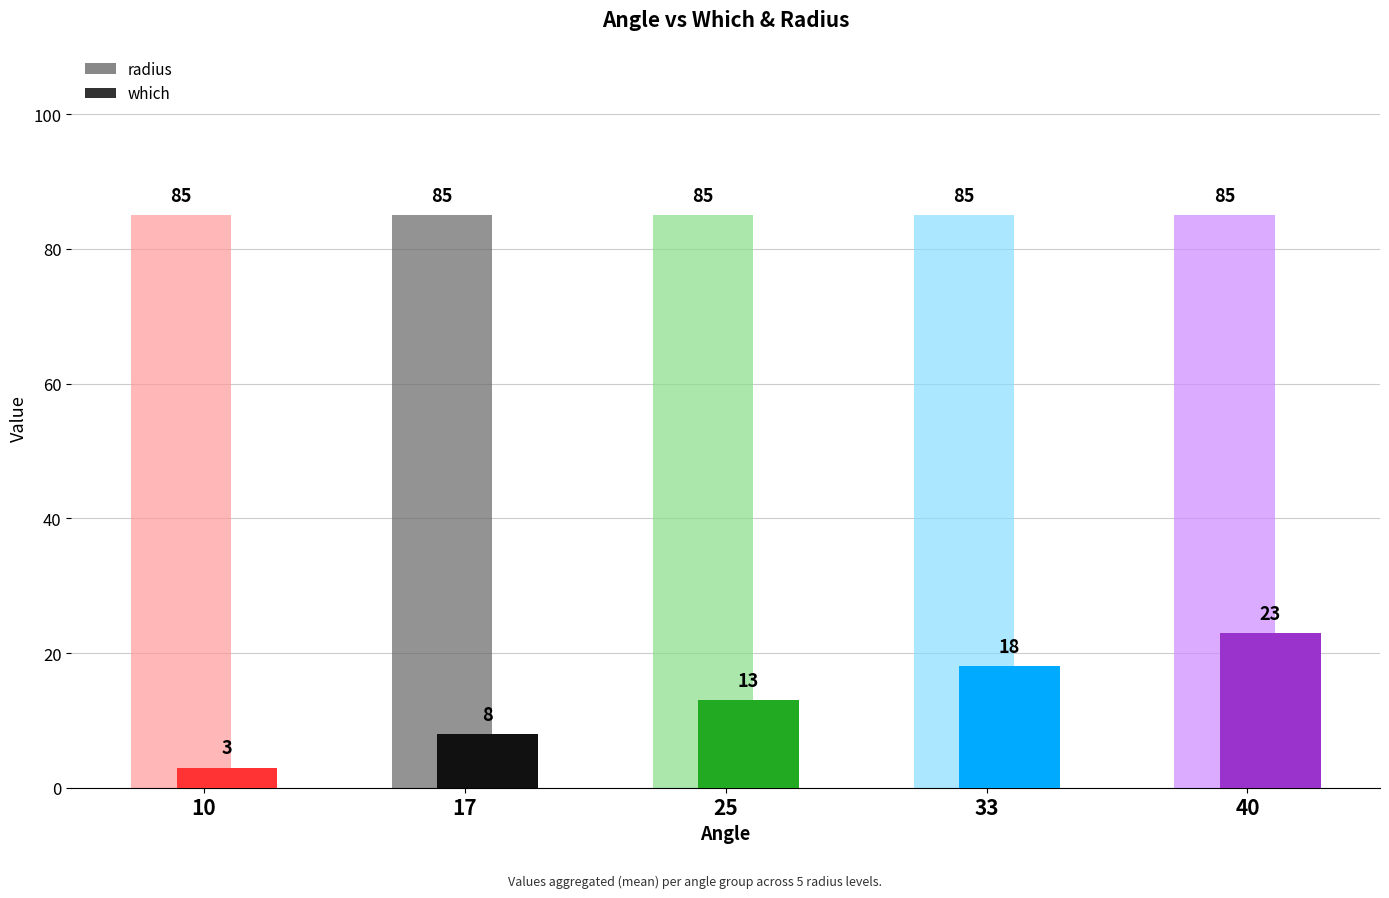

Reading right to left, extract all data points from this chart.

which: 40=23	33=18	25=13	17=8	10=3
radius: 40=85	33=85	25=85	17=85	10=85